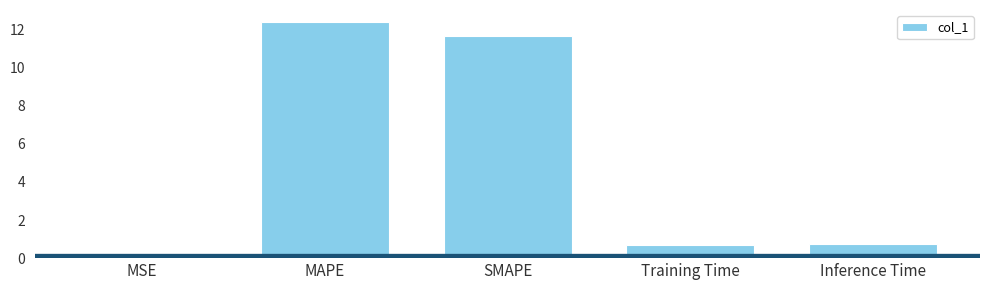

Between Training Time and MAPE, which is larger?

MAPE